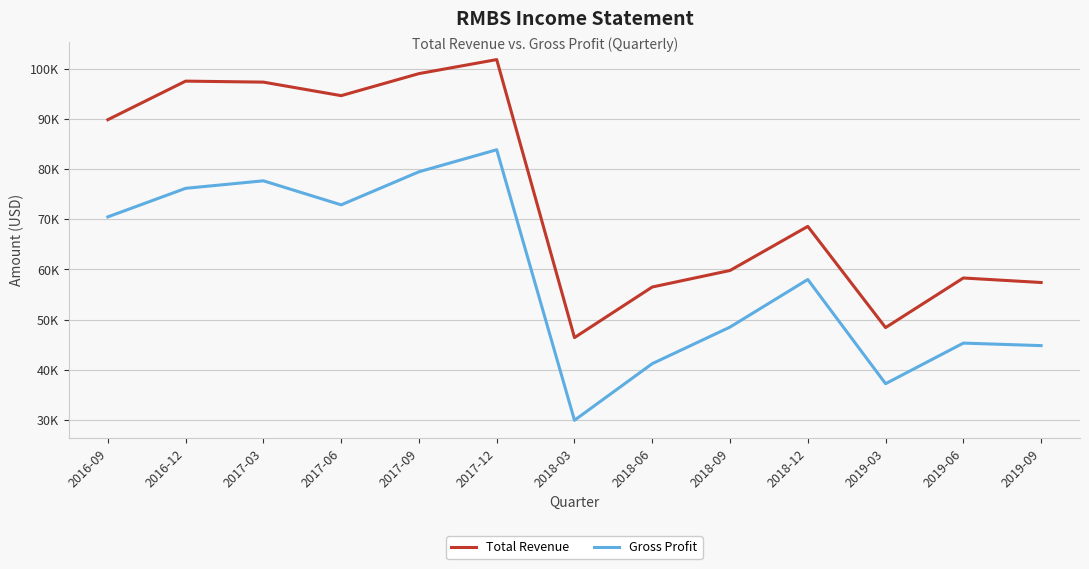

At which label does Total Revenue reach its peak?

2017-12